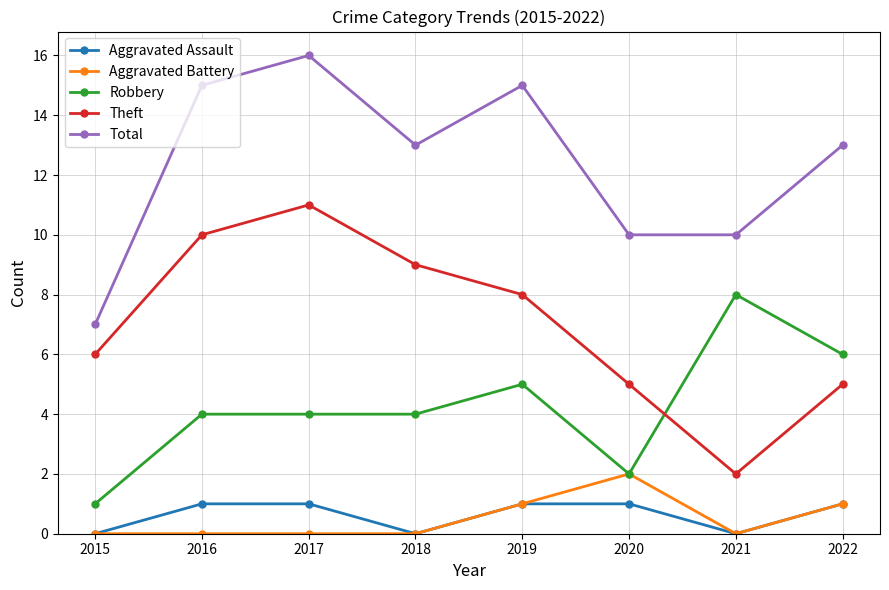

True or false: Aggravated Assault has more than 2 points higher than both neighbors.

False